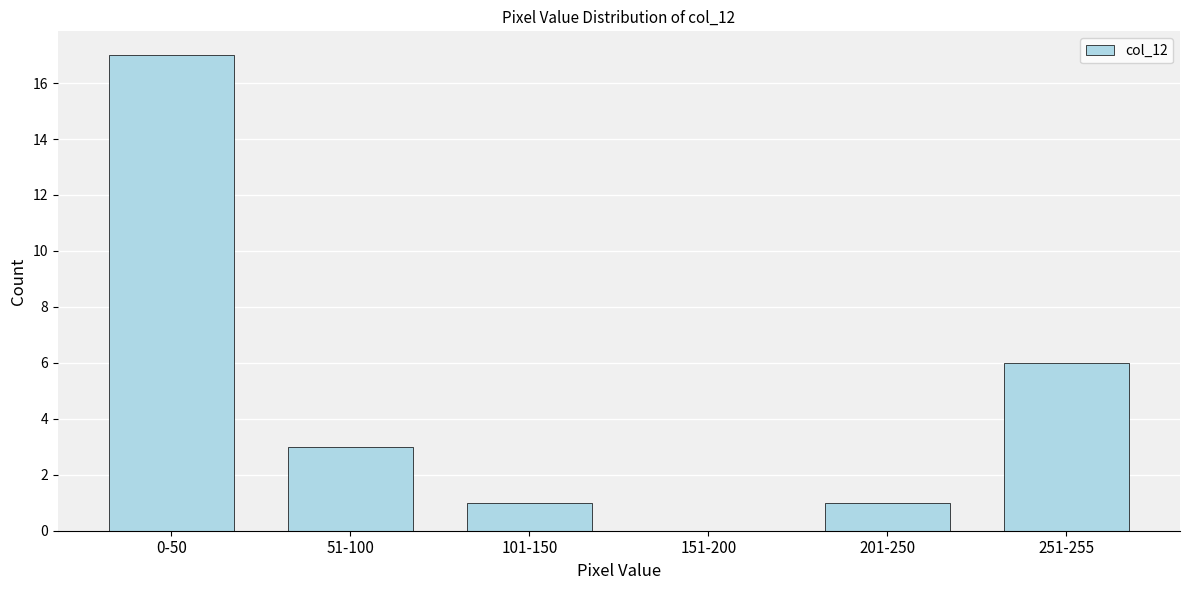

Reading right to left, list all the values displayed in this chart.

251-255=6	201-250=1	151-200=0	101-150=1	51-100=3	0-50=17